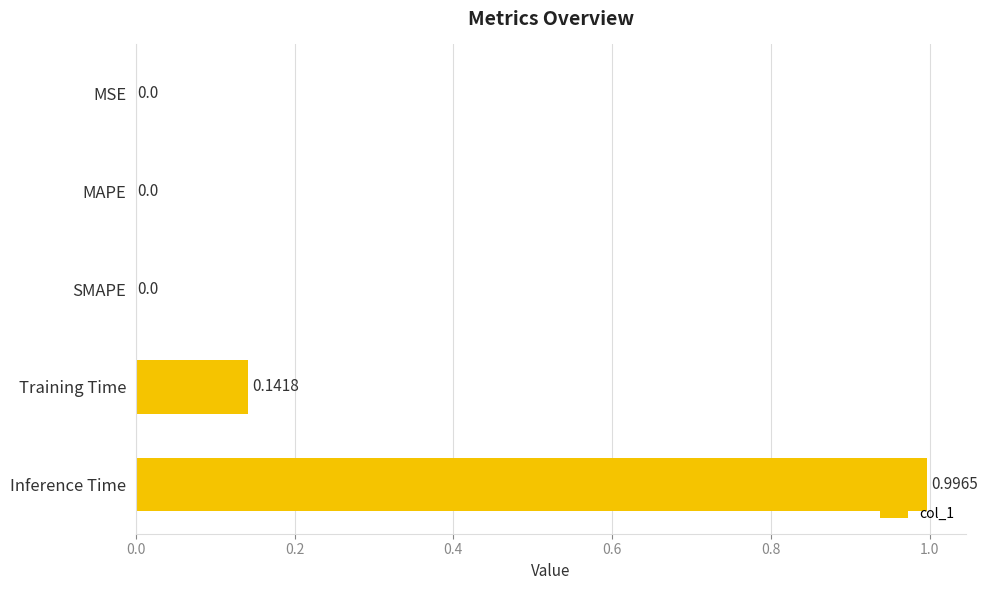

Which category has the highest value across all series?

Inference Time